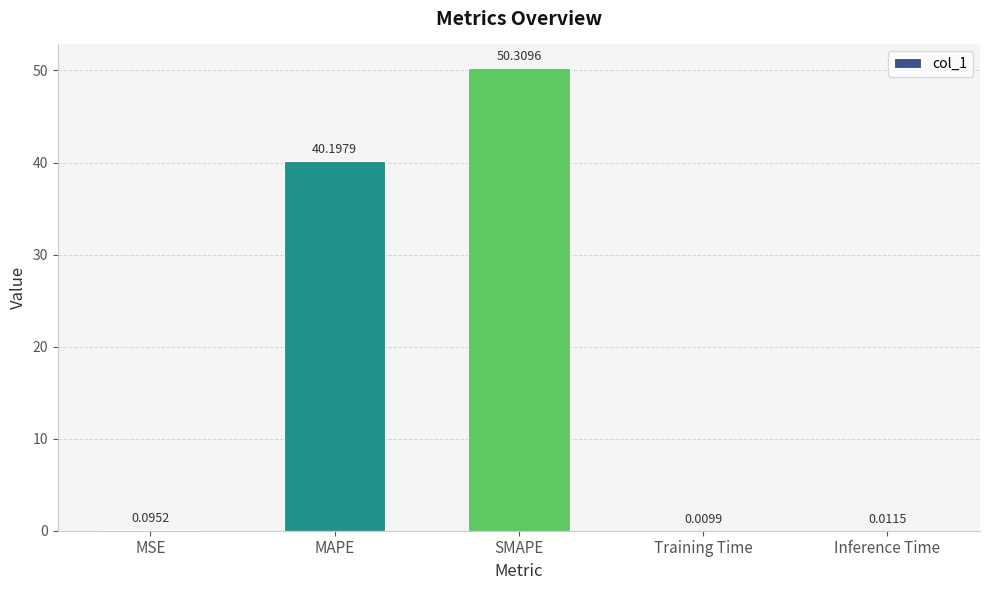

Which has a higher value, Training Time or Inference Time?

Inference Time